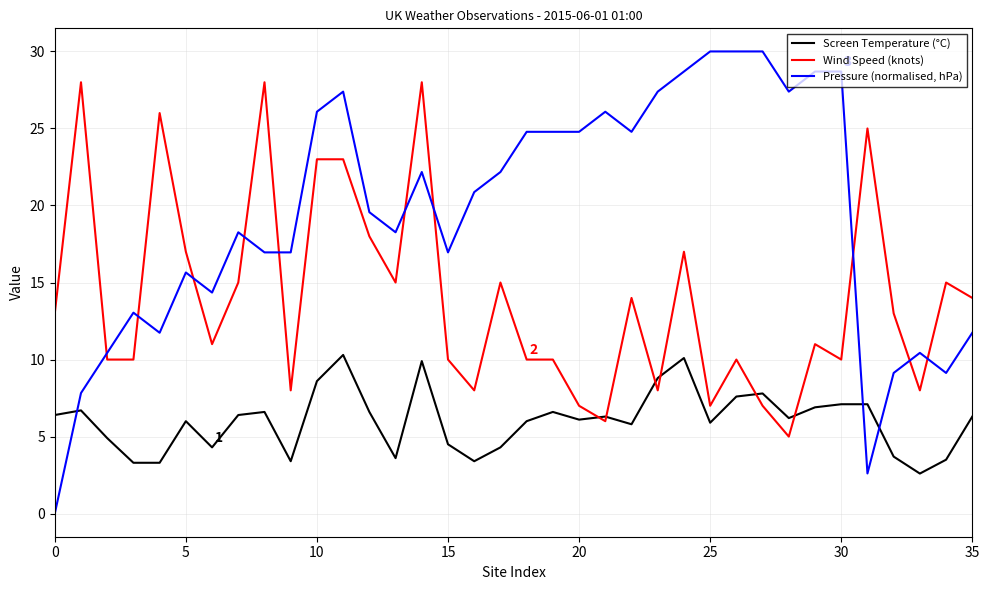

What is the maximum value shown in the chart?

30.0